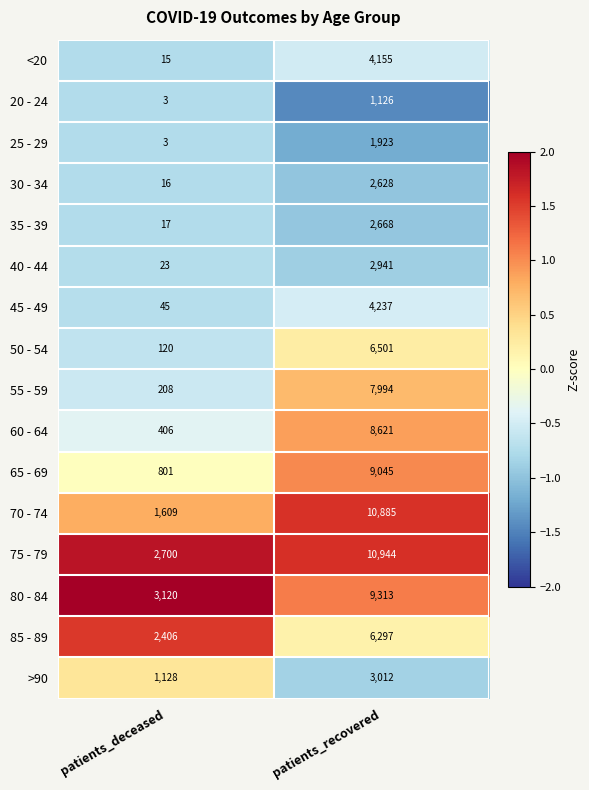

Rank the series at patients_recovered from lowest to highest value.

20 - 24, 25 - 29, 30 - 34, 35 - 39, 40 - 44, >90, <20, 45 - 49, 85 - 89, 50 - 54, 55 - 59, 60 - 64, 65 - 69, 80 - 84, 70 - 74, 75 - 79